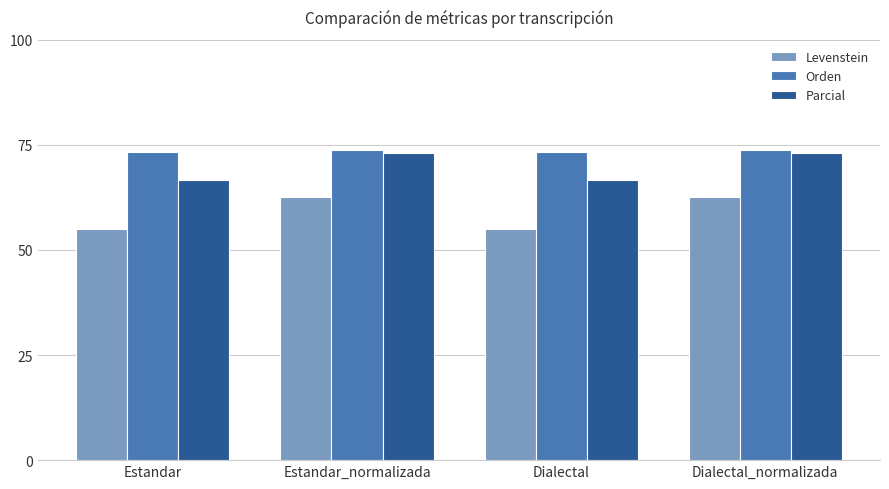

What is the total value across all series at Dialectal?

195.0